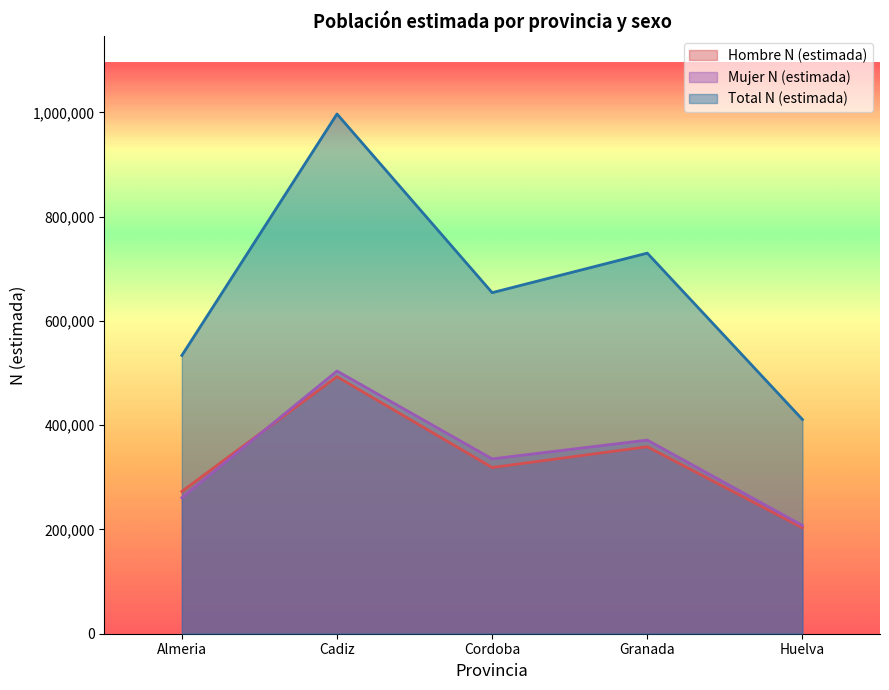

What is the approximate value of Mujer N (estimada) at Granada?

371456